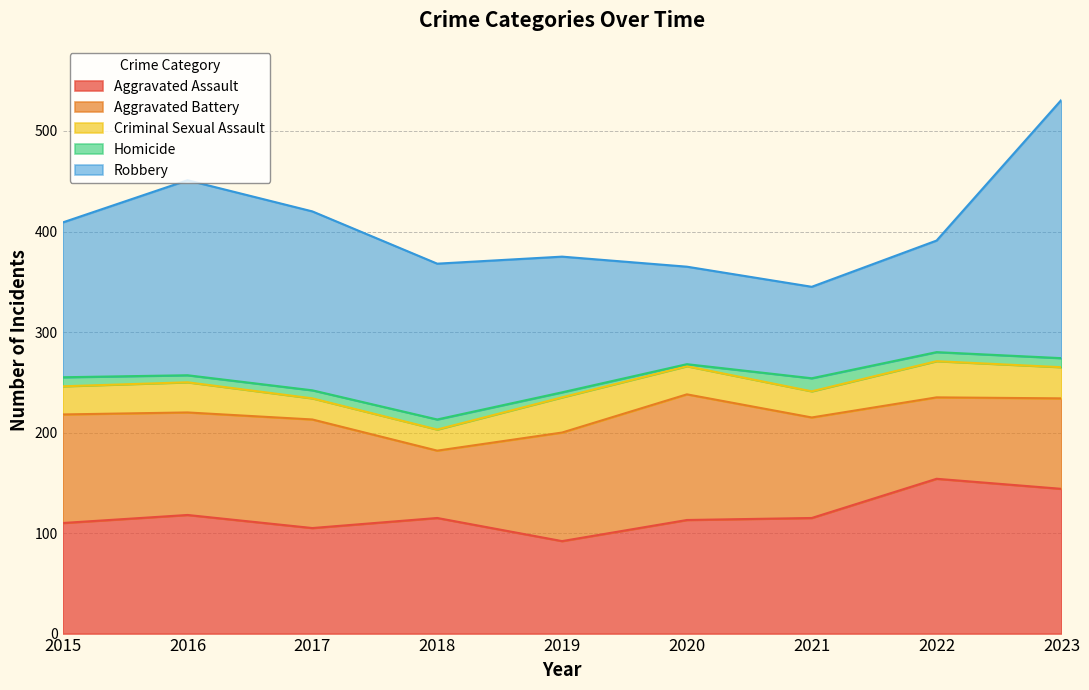

Reading left to right, what are all the values shown in this chart?

Aggravated Assault: 110	118	105	115	92	113	115	154	144
Aggravated Battery: 108	102	108	67	108	125	100	81	90
Criminal Sexual Assault: 28	30	21	21	35	28	26	36	31
Homicide: 9	7	8	10	5	2	13	9	9
Robbery: 154	194	178	155	135	97	91	111	257